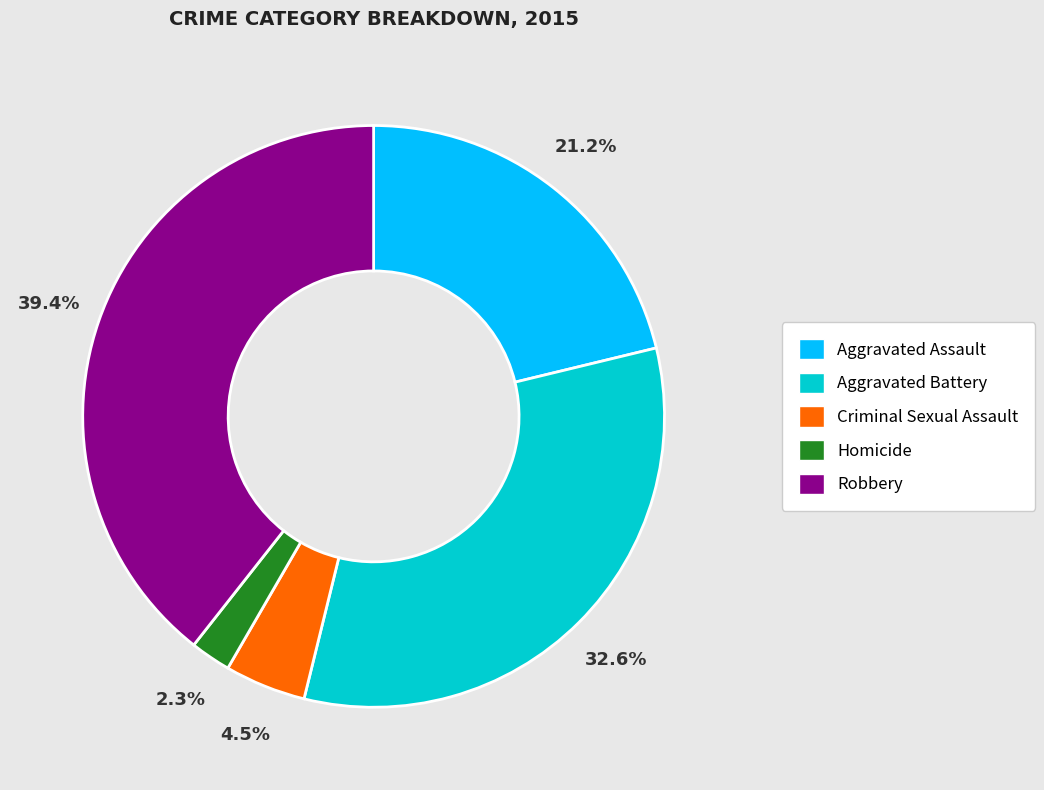

How many segments does this pie chart have?

5